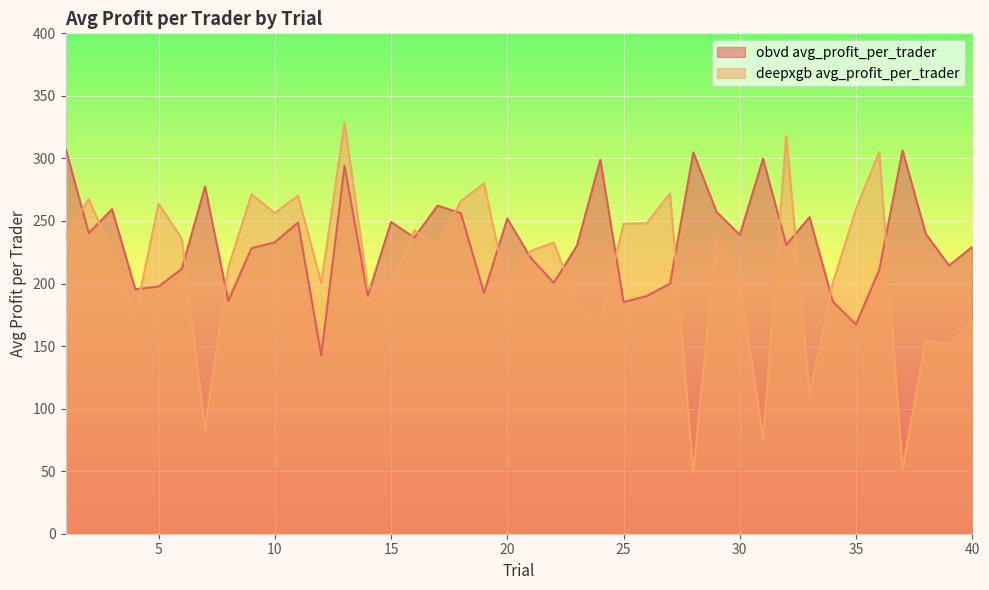

What is the difference between the highest and lowest values at 20?

58.5